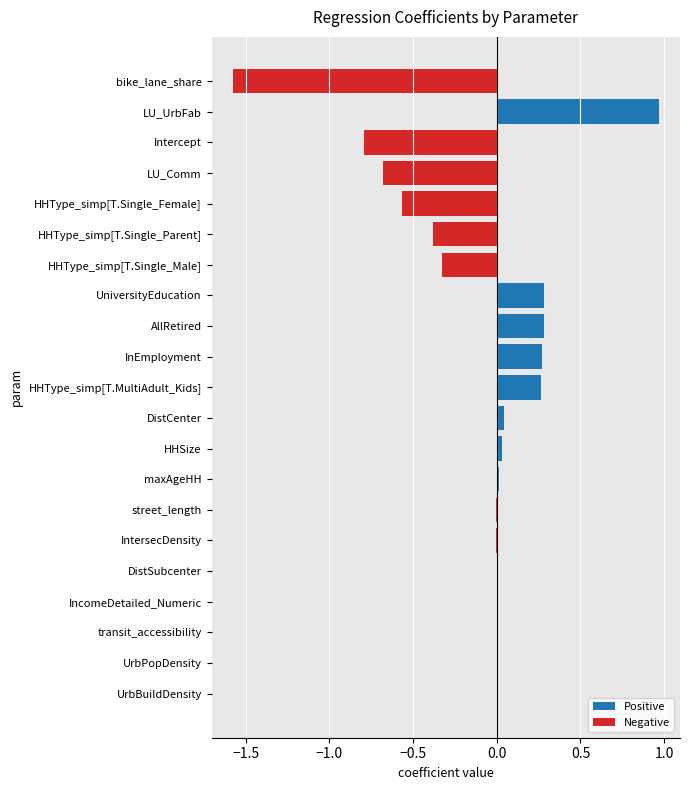

What is the average value?

-0.1